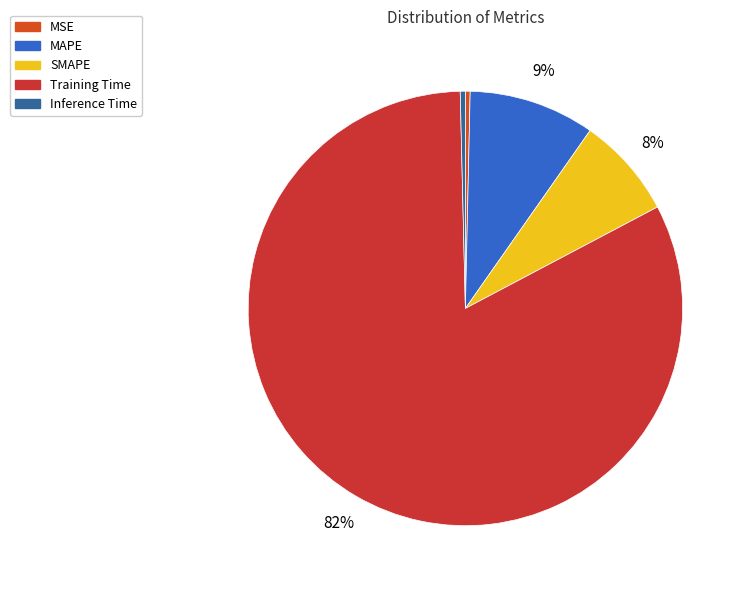

Rank the categories by value from highest to lowest.

Training Time, MAPE, SMAPE, Inference Time, MSE